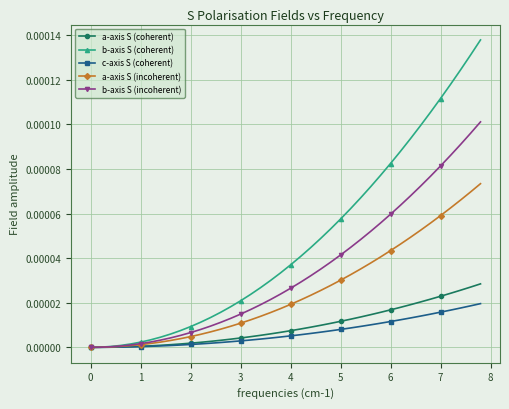

Which series has the largest range (max minus min)?

b-axis S (coherent)